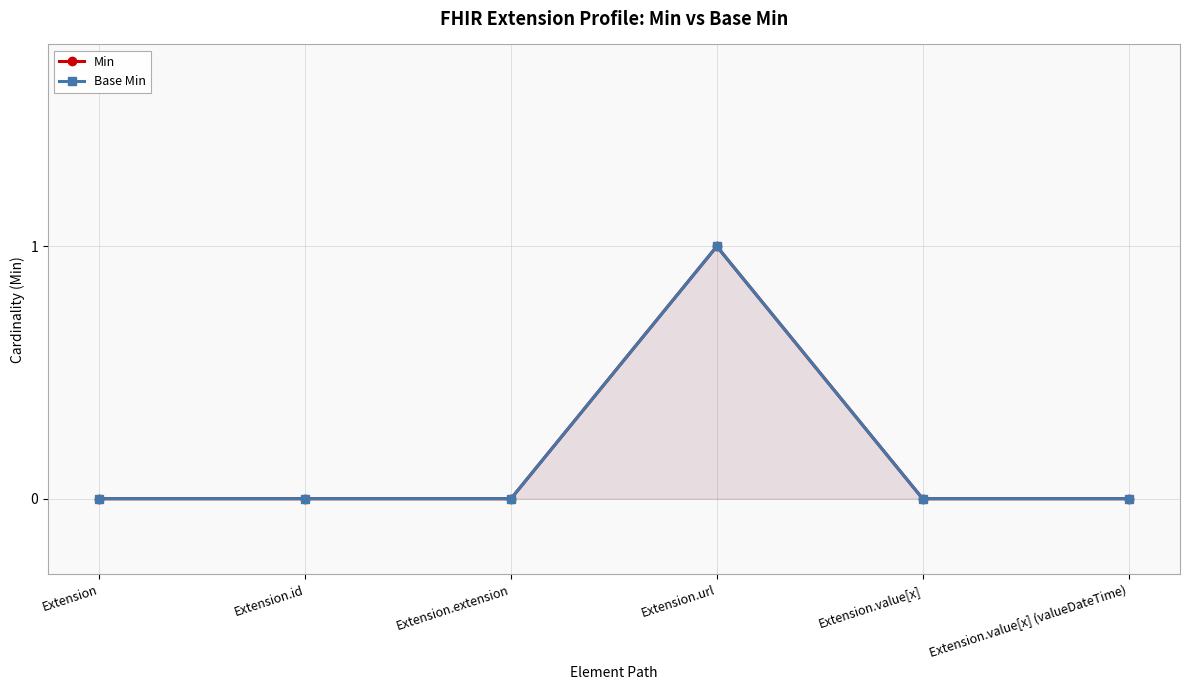

How many series are shown in this chart?

2